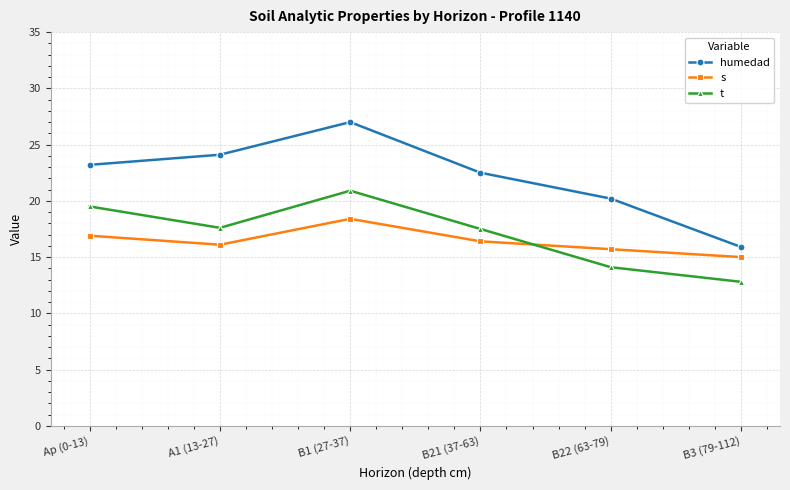

What is the smallest value displayed?

12.8